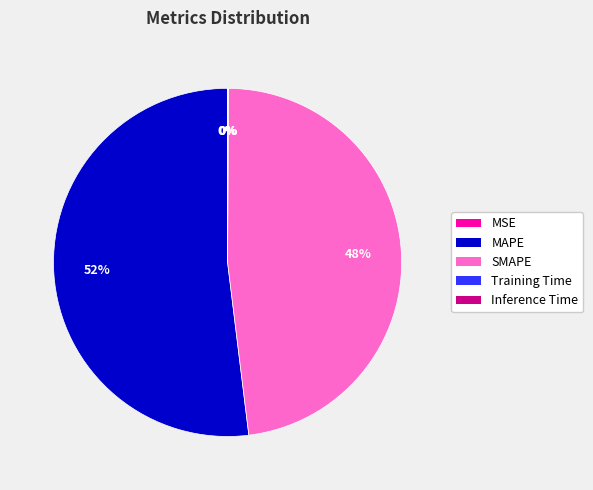

What is the largest slice in the pie chart?

MAPE